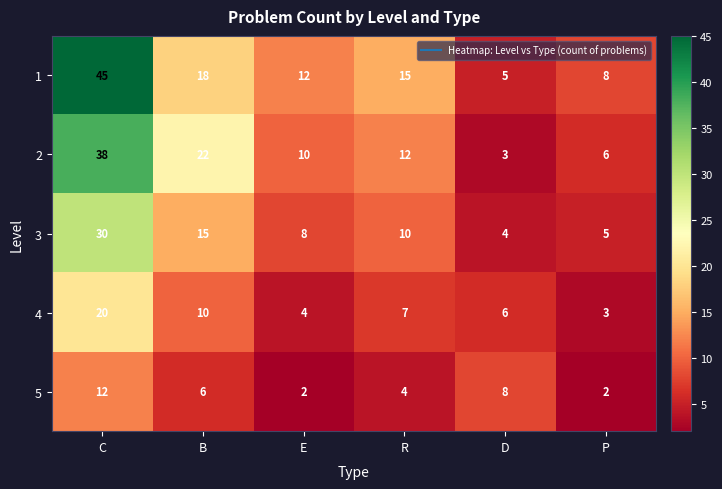

The value of 2 at D is 5. True or false?

False